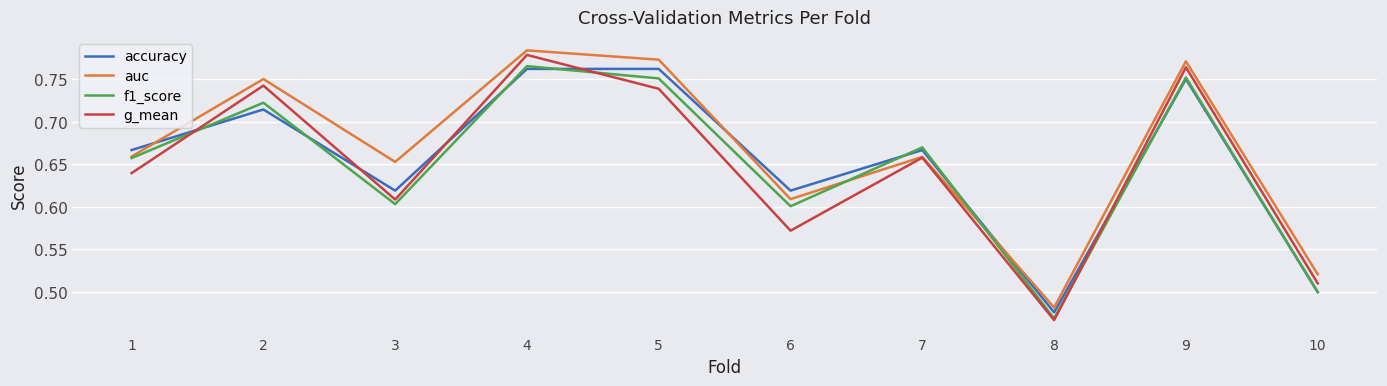

The value of g_mean at 8 is 0.5. True or false?

True